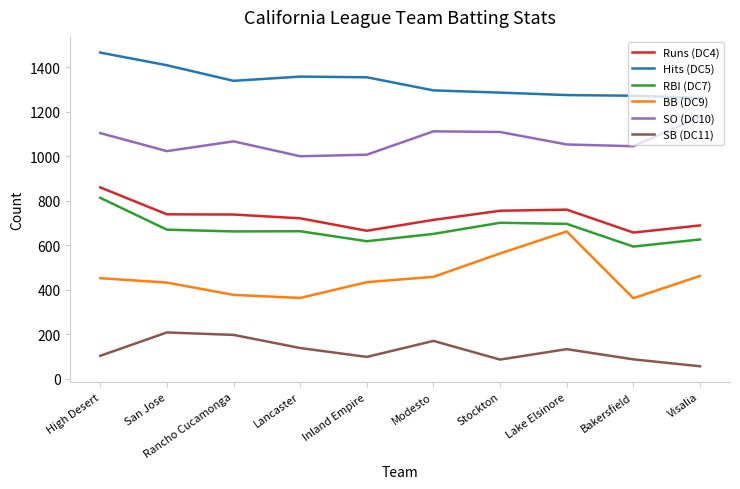

True or false: Runs (DC4) and SO (DC10) cross at least once.

False